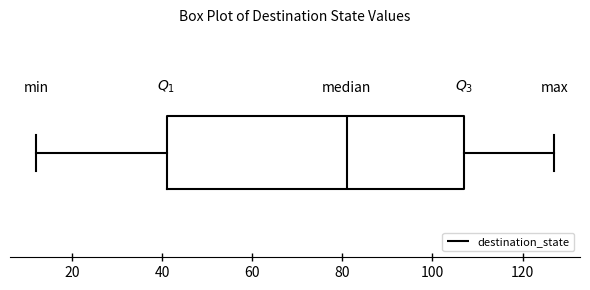

Read this box plot against the x-axis: the position of the median line, the range covered by the box, and the ends of both whiskers. The values are not printed on the chart, so give them approximately, as read against the axis.

median 82, box 42 to 108, whiskers 12 to 128